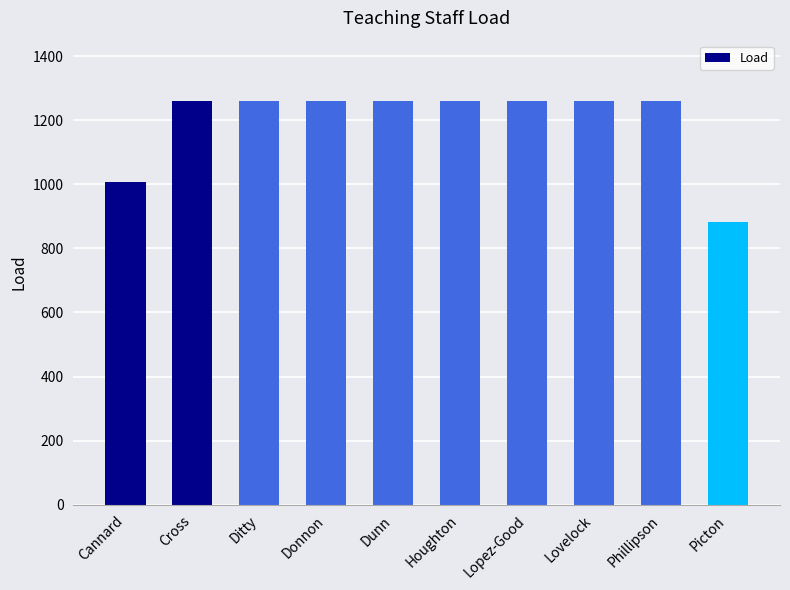

The chart shows a value of 1260 at Lopez-Good. True or false?

True